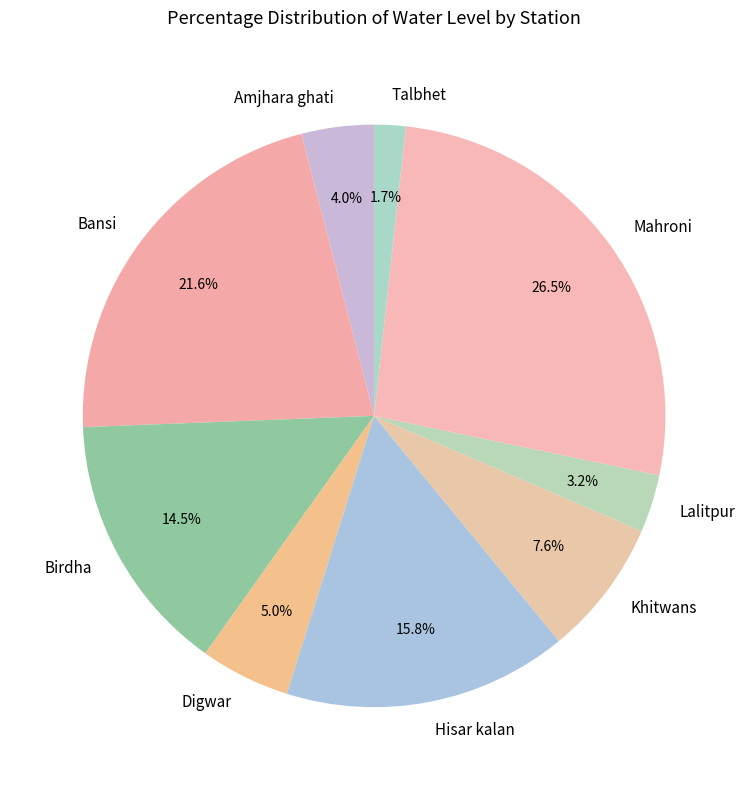

To the nearest percent, what portion does Amjhara ghati represent?

4%